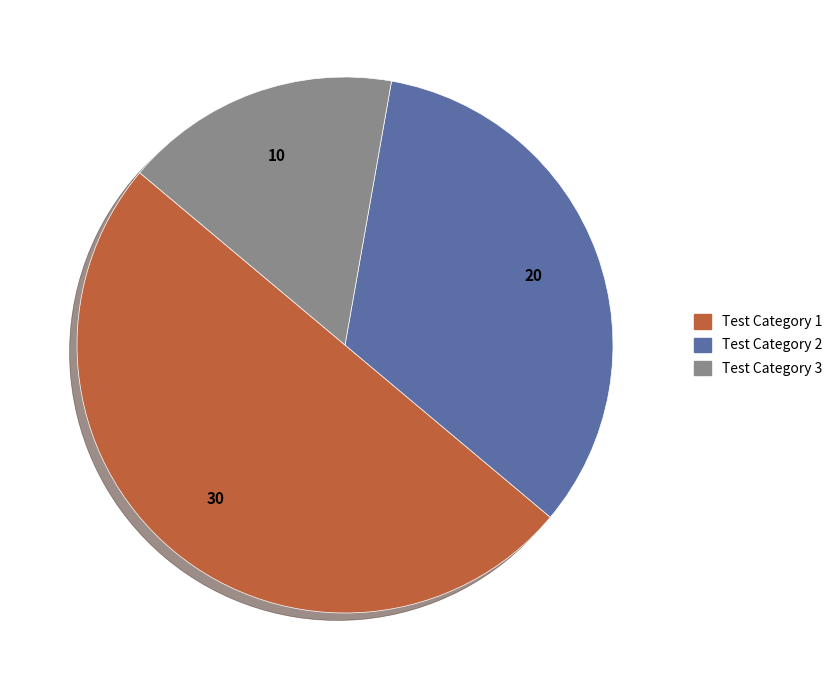

What is the ratio of the value at Test Category 1 to the value at Test Category 3?

3.0